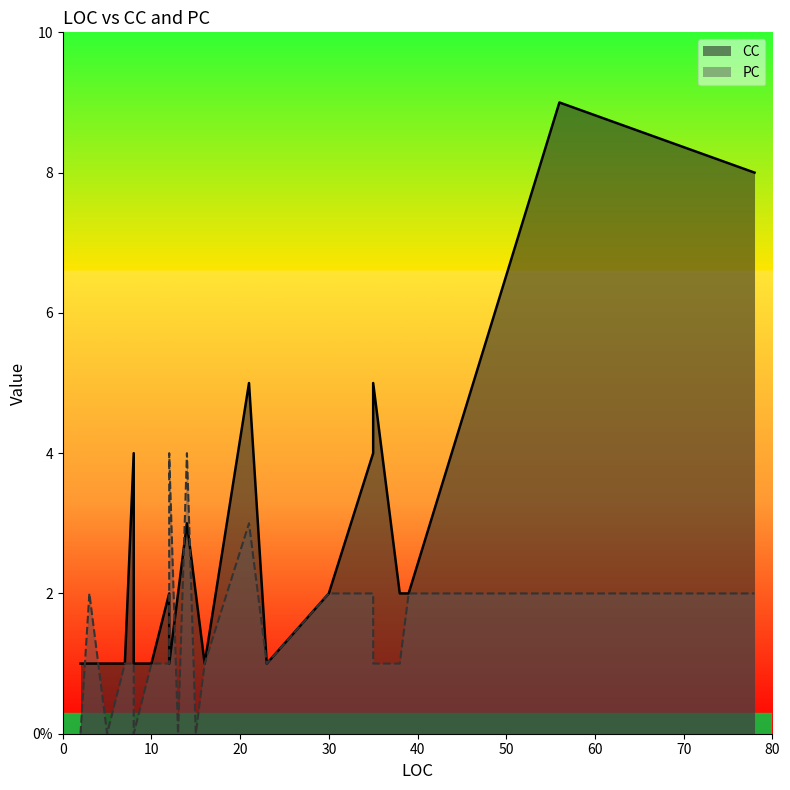

Where is CC nearest to the value 5?

35